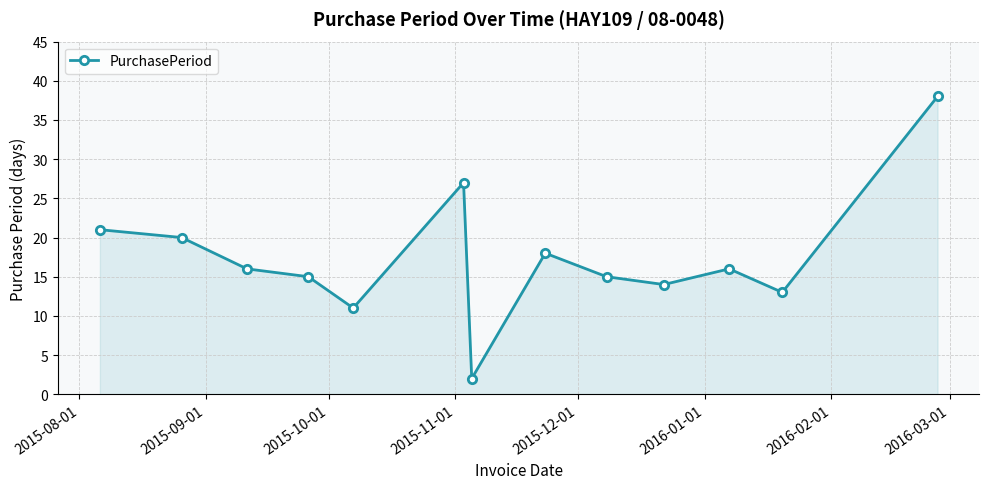

How many lines are shown in the chart?

1